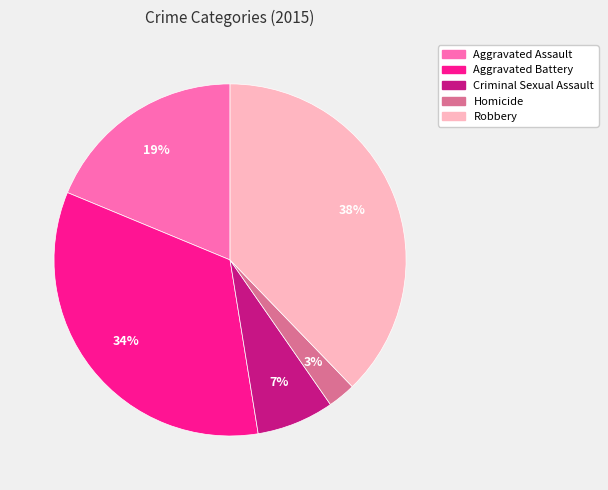

True or false: Aggravated Assault accounts for 19% of the total.

True